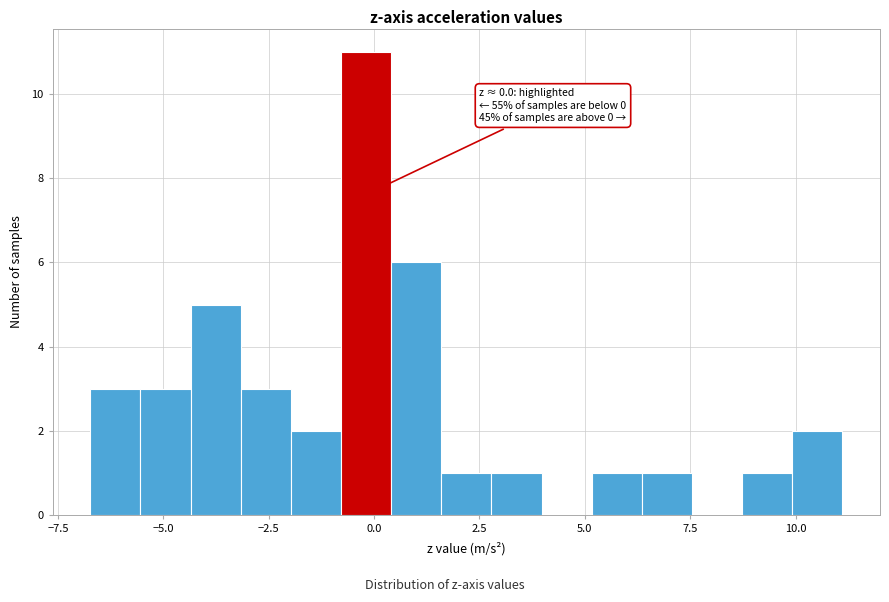

Read against the x-axis, roughly where is the centre of the tallest bar?

0.0